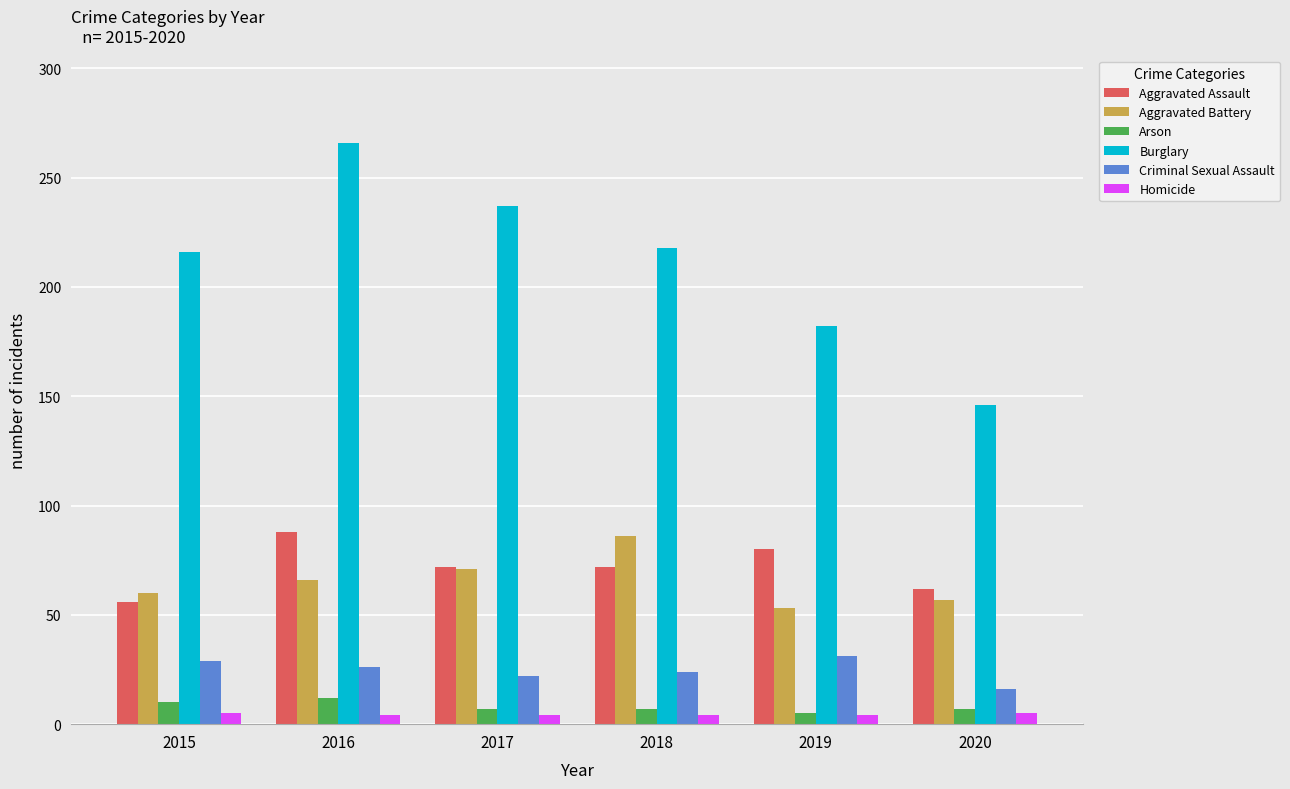

At which category does the chart reach its peak across all series?

2016